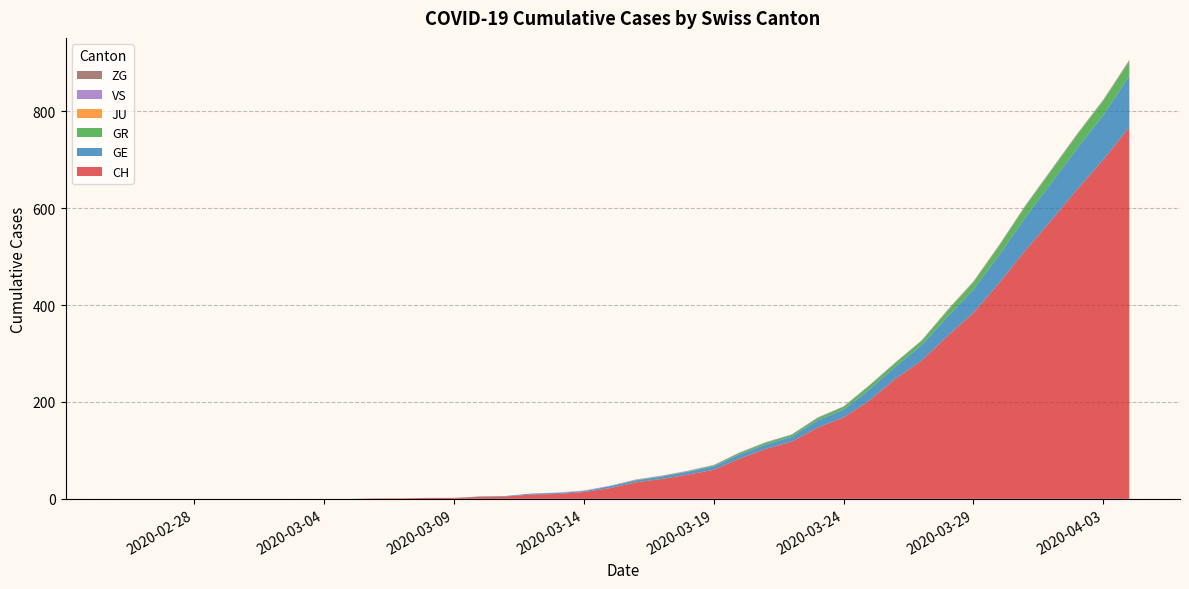

Reading left to right, extract all data points from this chart.

CH: 0	0	0	0	0	0	0	0	0	0	1	1	2	2	4	5	9	10	14	22	34	41	50	60	83	103	118	147	168	203	248	285	336	384	446	513	575	639	700	767
GE: 0	0	0	0	0	0	0	0	0	0	0	0	0	0	1	1	2	2	2	4	4	5	6	7	9	9	10	15	16	23	25	32	40	48	58	68	77	85	92	106
GR: 0	0	0	0	0	0	0	0	0	0	0	0	0	0	0	0	0	0	0	0	1	1	1	2	3	4	4	5	6	8	8	9	12	15	19	23	26	28	30	30
JU: 0	0	0	0	0	0	0	0	0	0	0	0	0	0	0	0	0	0	0	0	0	0	0	0	0	0	0	0	0	0	0	0	0	0	0	0	0	0	0	0
VS: 0	0	0	0	0	0	0	0	0	0	0	0	0	0	0	0	0	1	1	1	1	1	1	1	1	1	1	1	1	1	1	1	1	1	1	1	1	1	1	1
ZG: 0	0	0	0	0	0	0	0	0	0	0	0	0	0	0	0	0	0	0	0	0	0	0	0	0	0	0	0	0	0	0	0	1	1	1	1	1	1	1	2